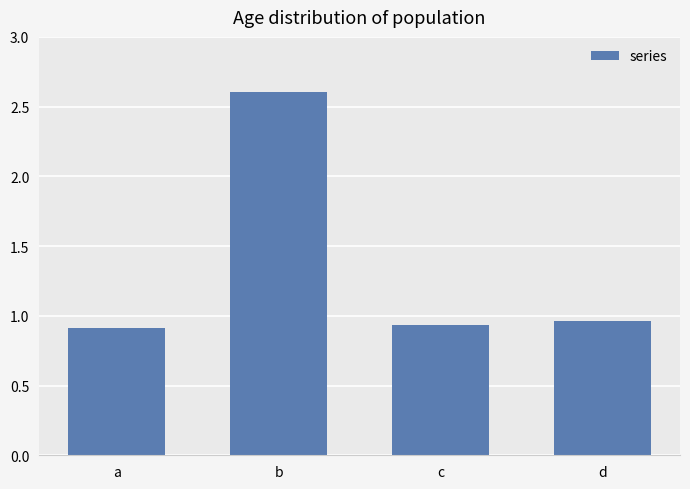

What is the difference between the maximum and second lowest values?

1.7